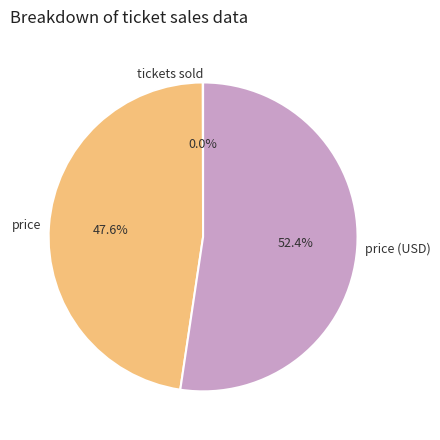

Between price (USD) and price, which is larger?

price (USD)